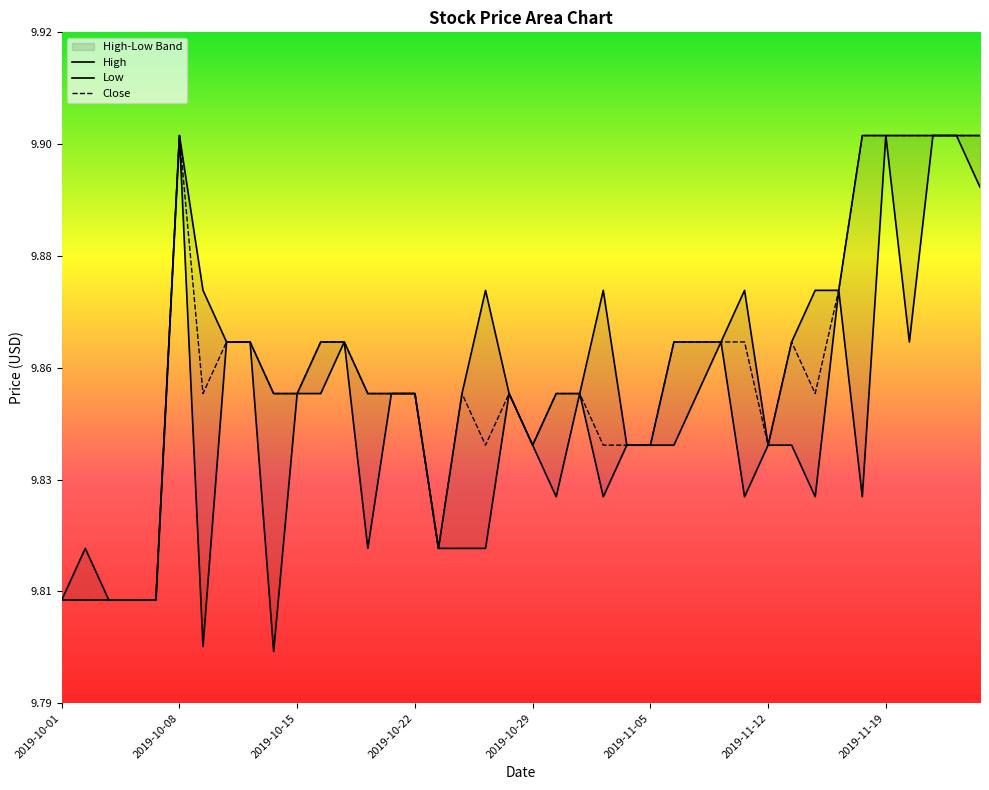

Read the Close value at 39.

9.9